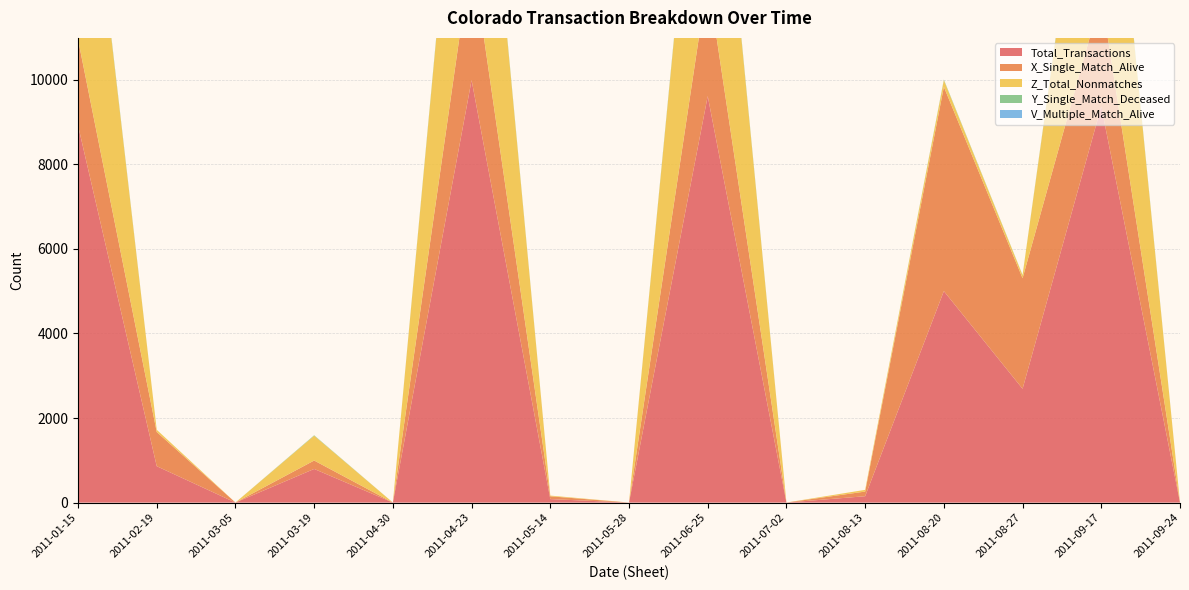

Reading left to right, extract all data points from this chart.

Total_Transactions: 8918	861	1	796	1	9989	83	1	9612	1	151	5001	2692	9368	2
X_Single_Match_Alive: 2035	808	1	199	1	3017	66	1	2773	1	110	4829	2613	2609	1
Z_Total_Nonmatches: 6828	53	0	587	0	6915	17	0	6785	0	41	158	73	6706	1
Y_Single_Match_Deceased: 52	0	0	10	0	56	0	0	52	0	0	13	6	53	0
V_Multiple_Match_Alive: 3	0	0	0	0	1	0	0	2	0	0	1	0	0	0